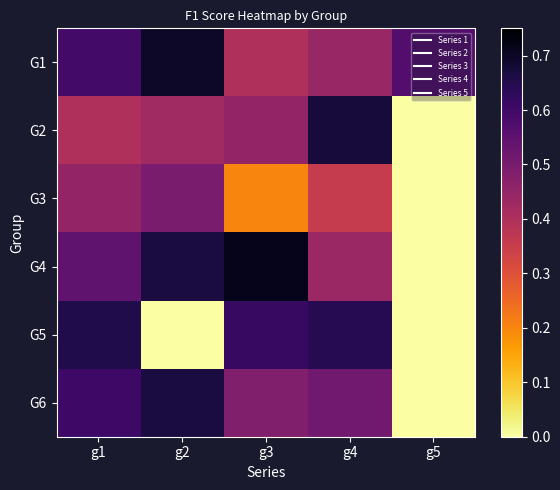

How many categories are shown in the chart?

5